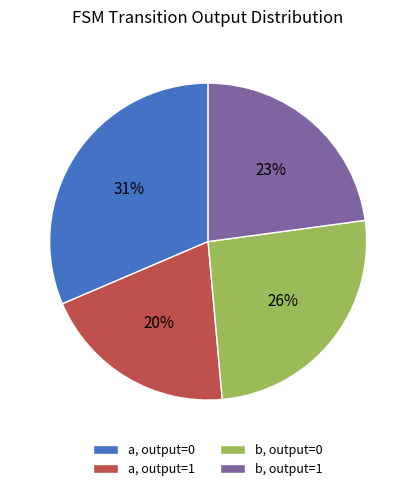

Is the sum of a, output=1 and b, output=1 greater than half?

No